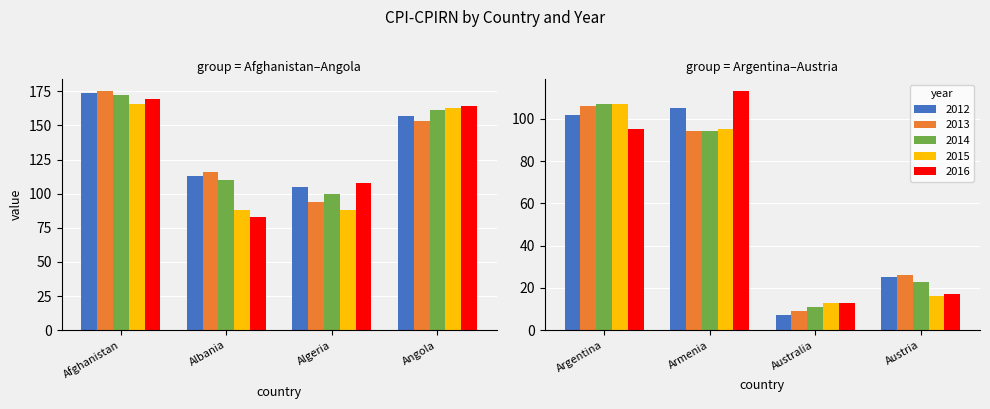

The value of 2016 at Austria is 10. True or false?

False